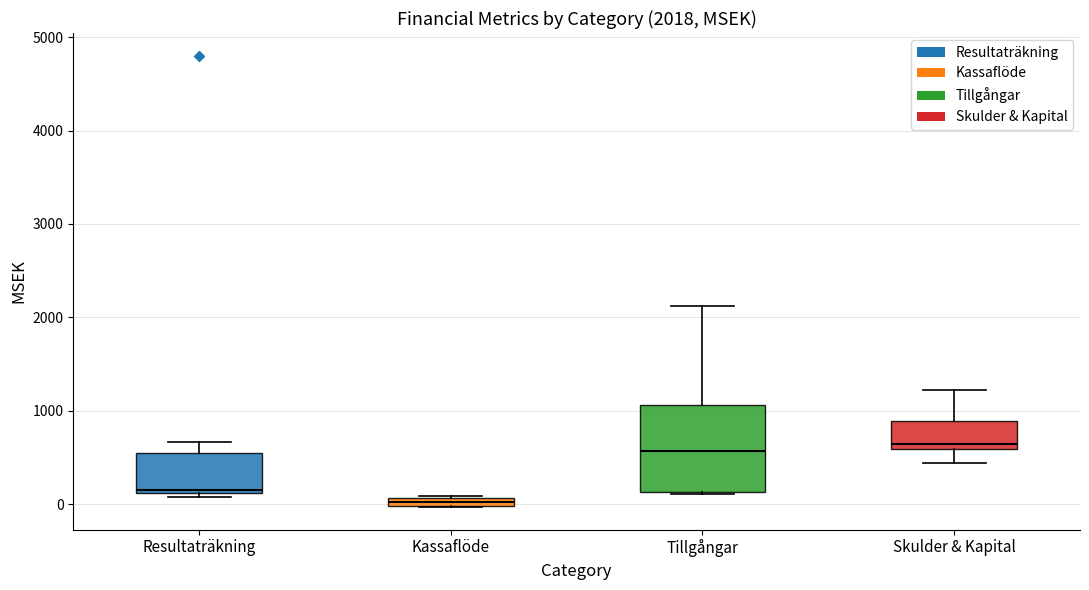

Which box is the tallest, from its lower edge to its upper edge?

Tillgångar